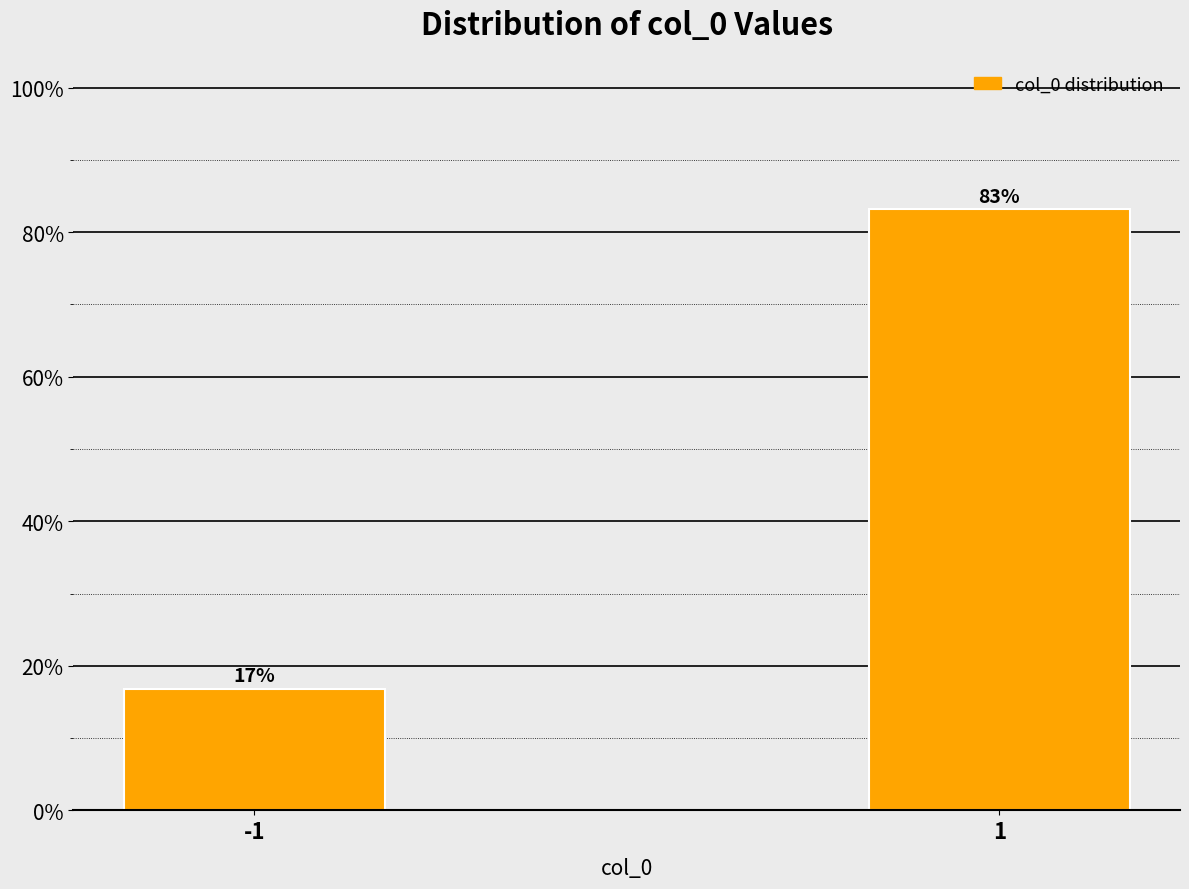

What is the ratio of the value at 1 to the value at -1?

4.9